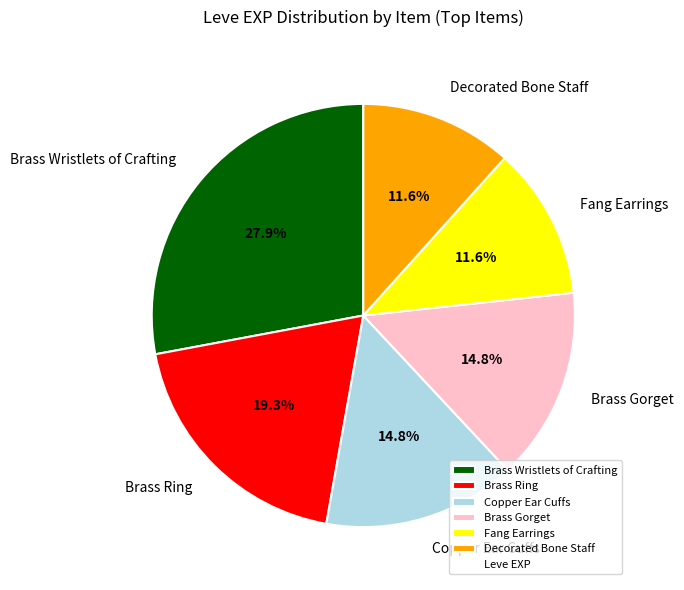

Does Brass Gorget represent more than half of the total?

No